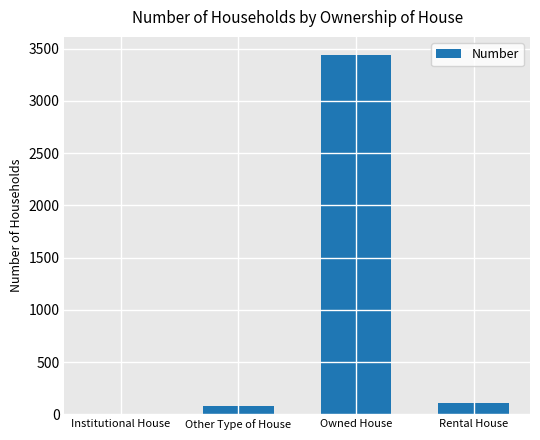

Which label corresponds to the largest value in the chart?

Owned House